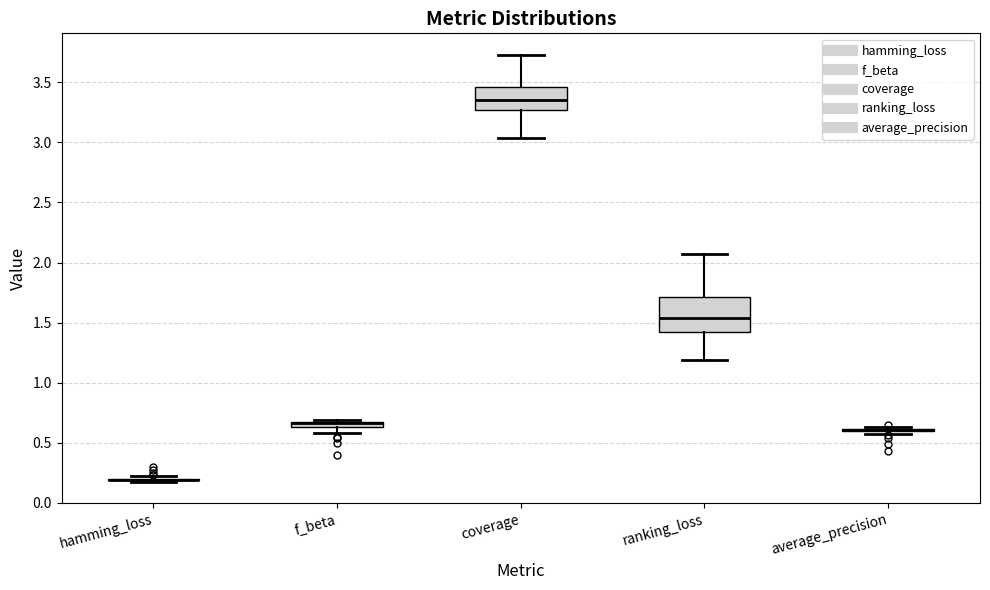

Comparing the boxes themselves (not the whiskers), which one is the tallest?

ranking_loss